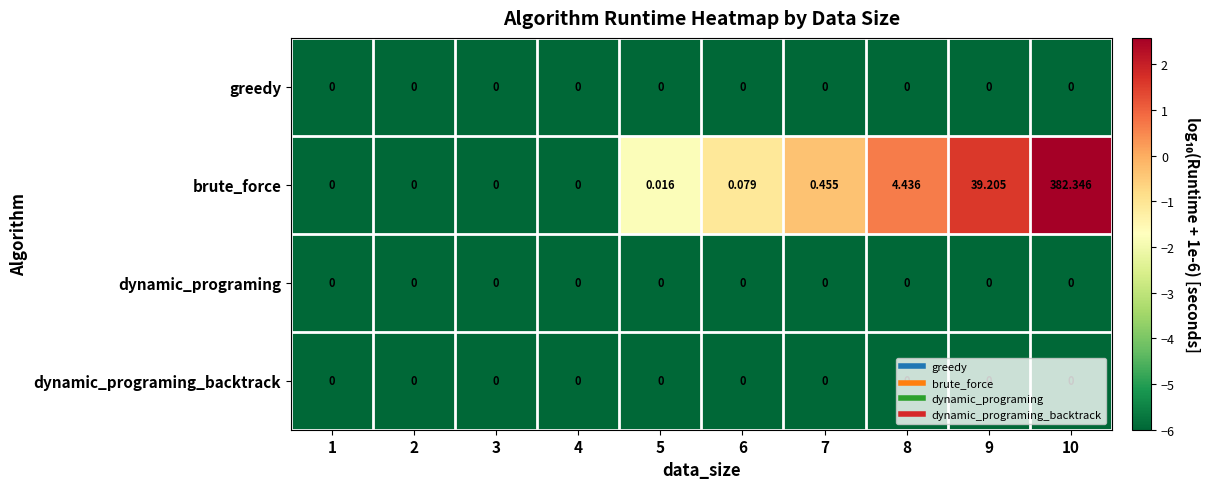

What is the greatest value displayed?

382.3